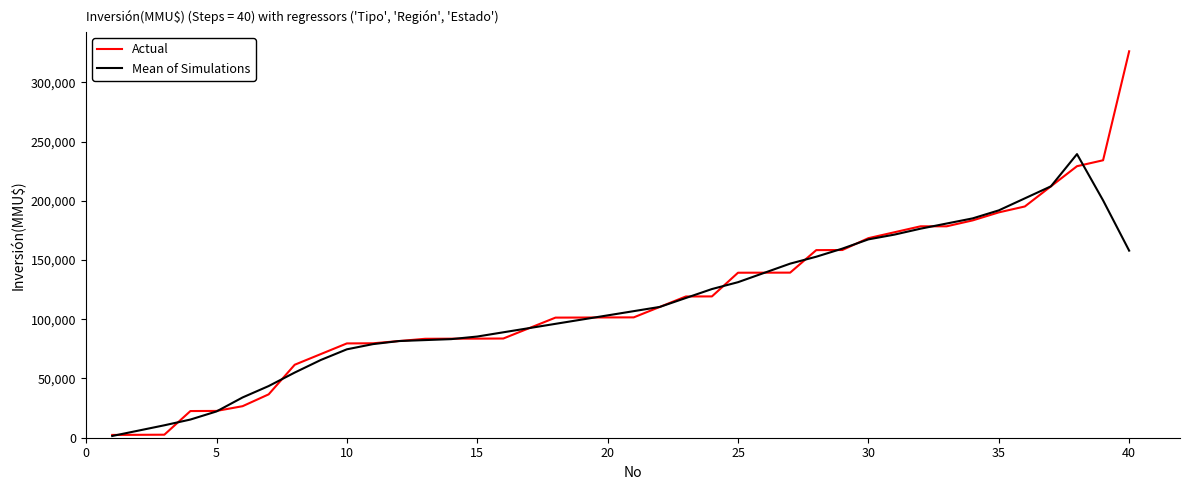

Which series has the largest range (max minus min)?

Actual